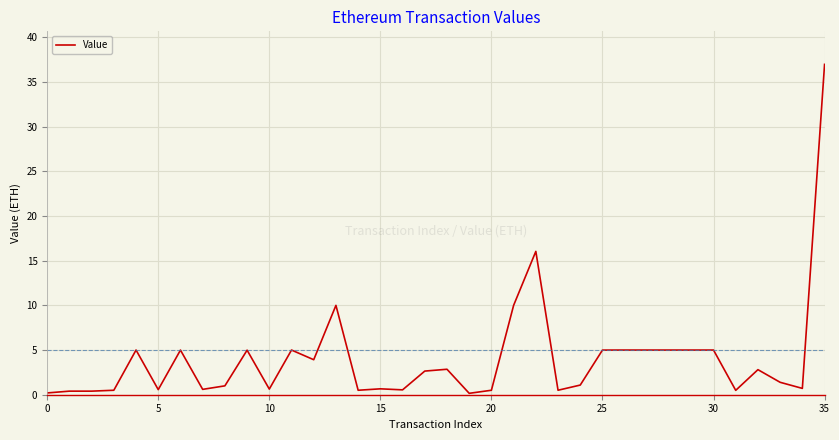

What is the difference between the maximum and minimum values?

36.8